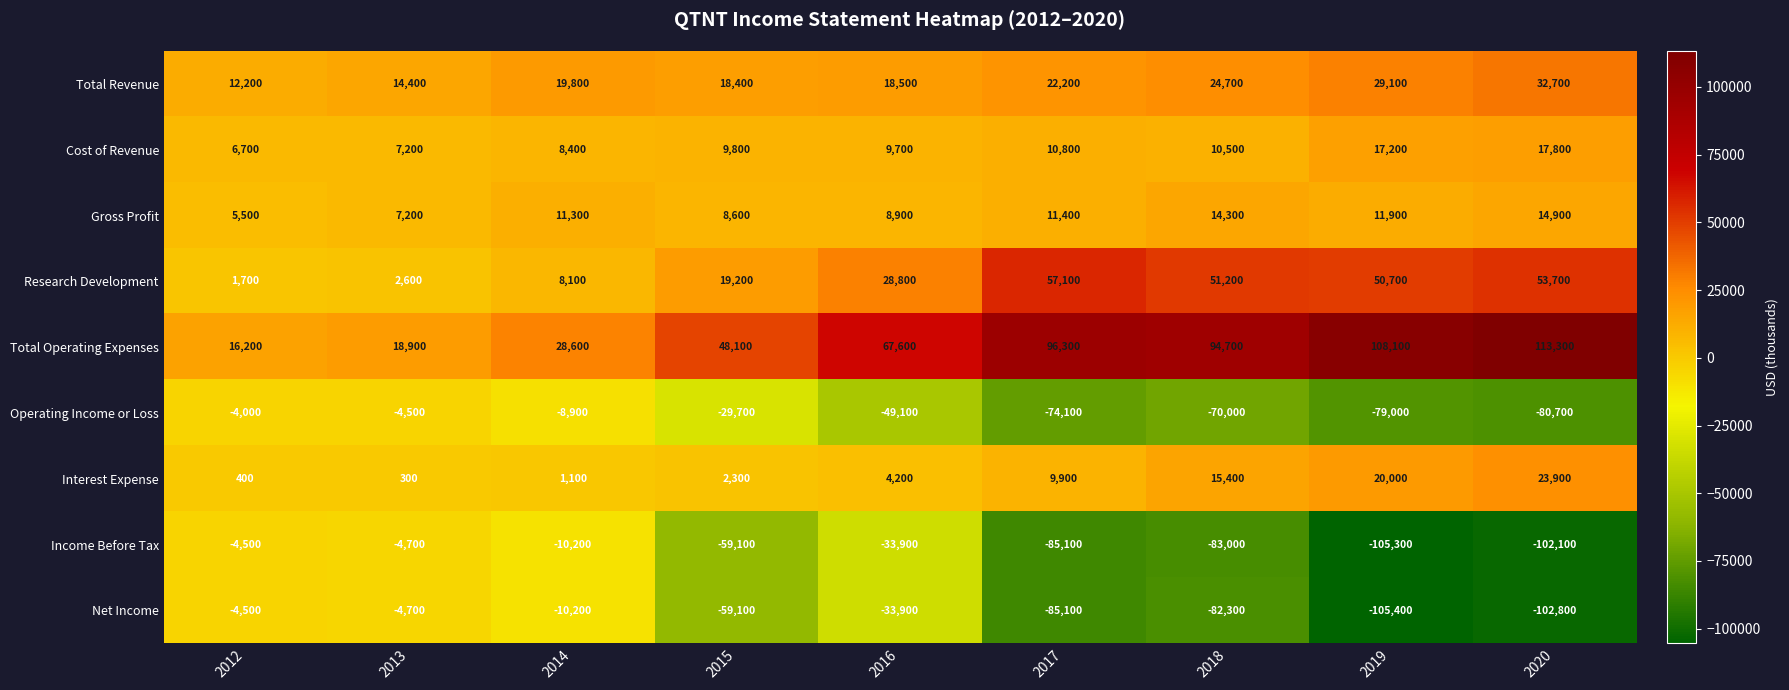

What is the sum of all Income Before Tax values?

-487900